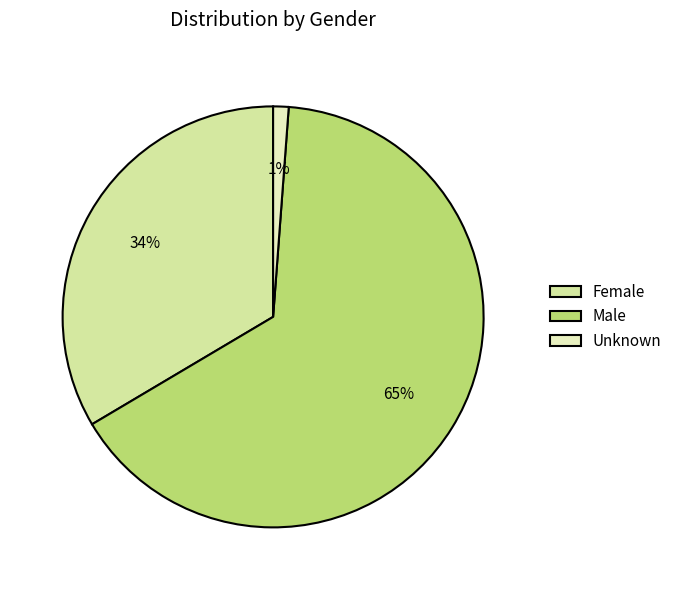

Which category has the smallest portion of the pie?

Unknown